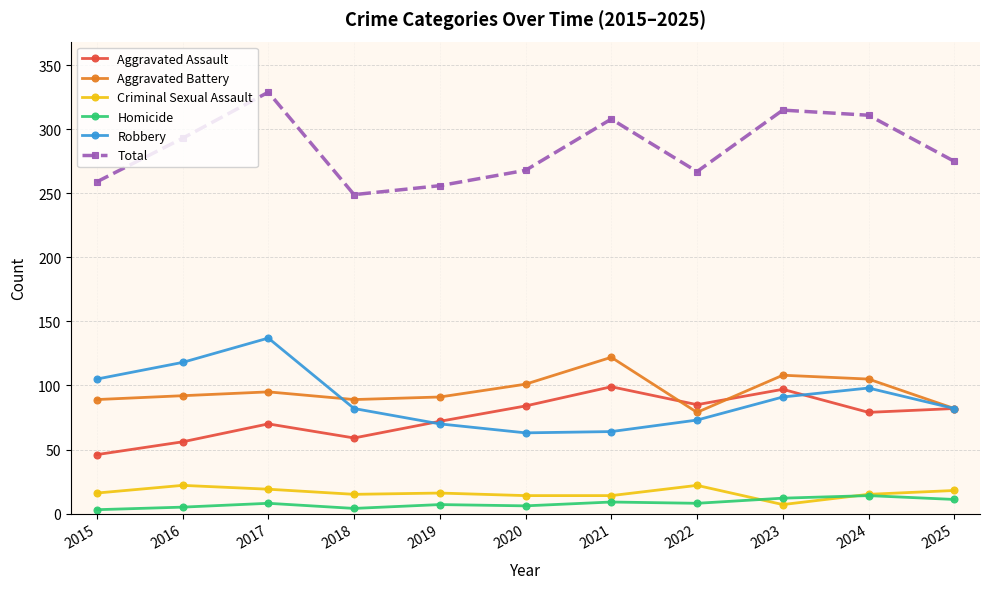

True or false: Aggravated Assault has a value of 70 at 2017.

True